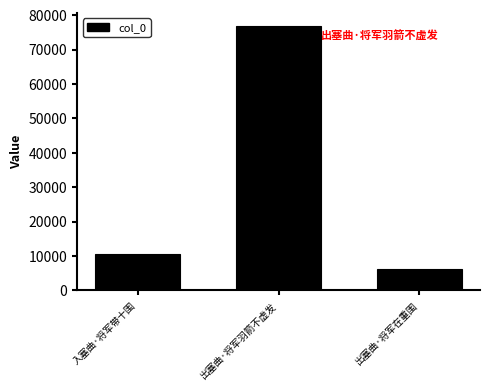

What is the change in value from 入塞曲·将军带十围 to 出塞曲·将军羽箭不虚发?

+66195